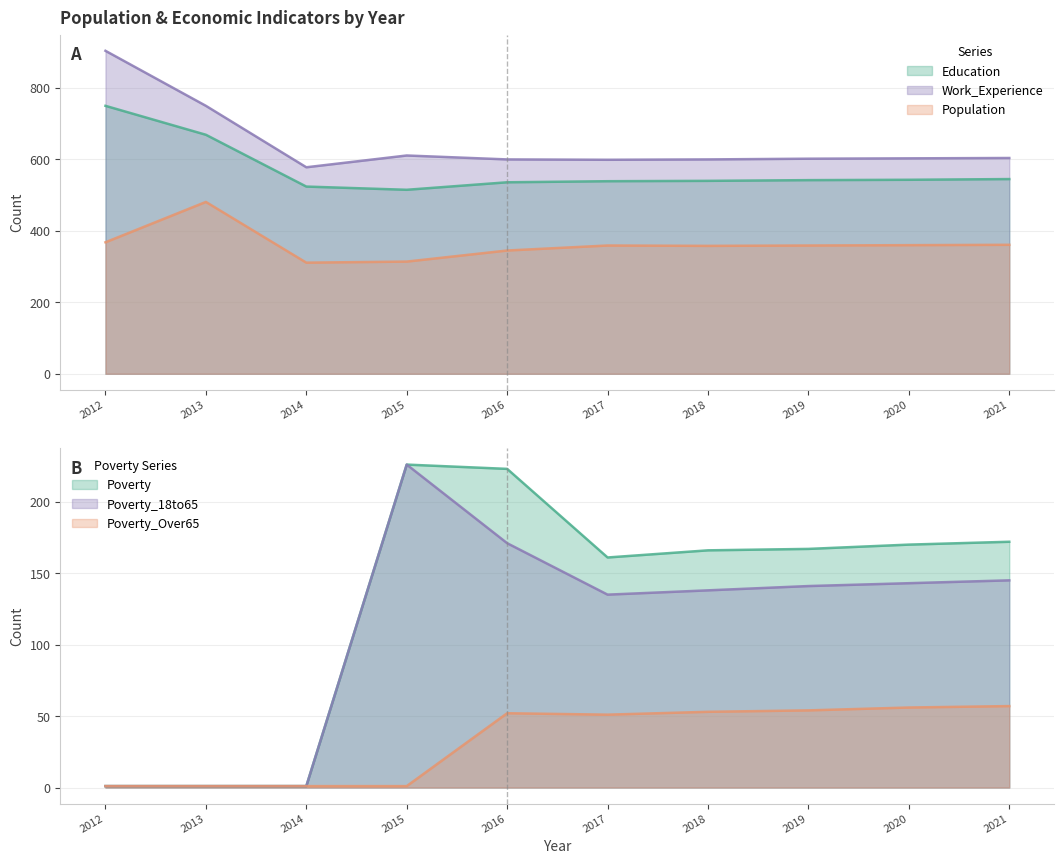

How many data points does each series have?

10